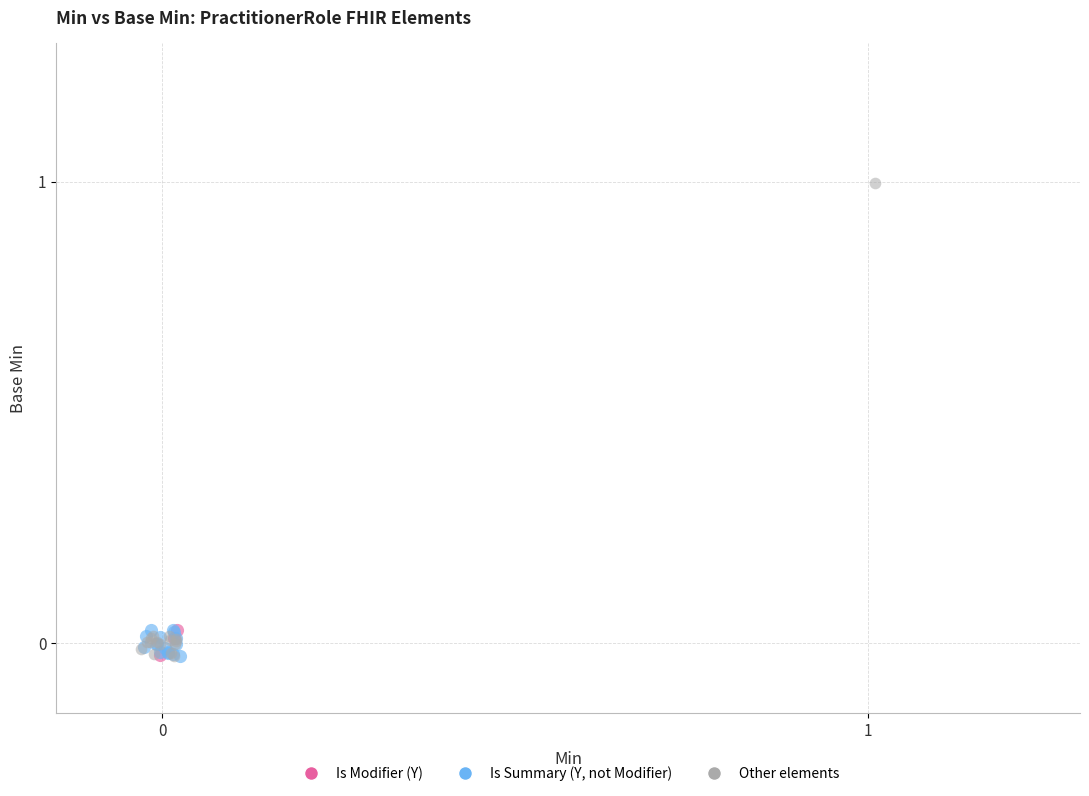

Which series contains the highest Y value?

Other elements